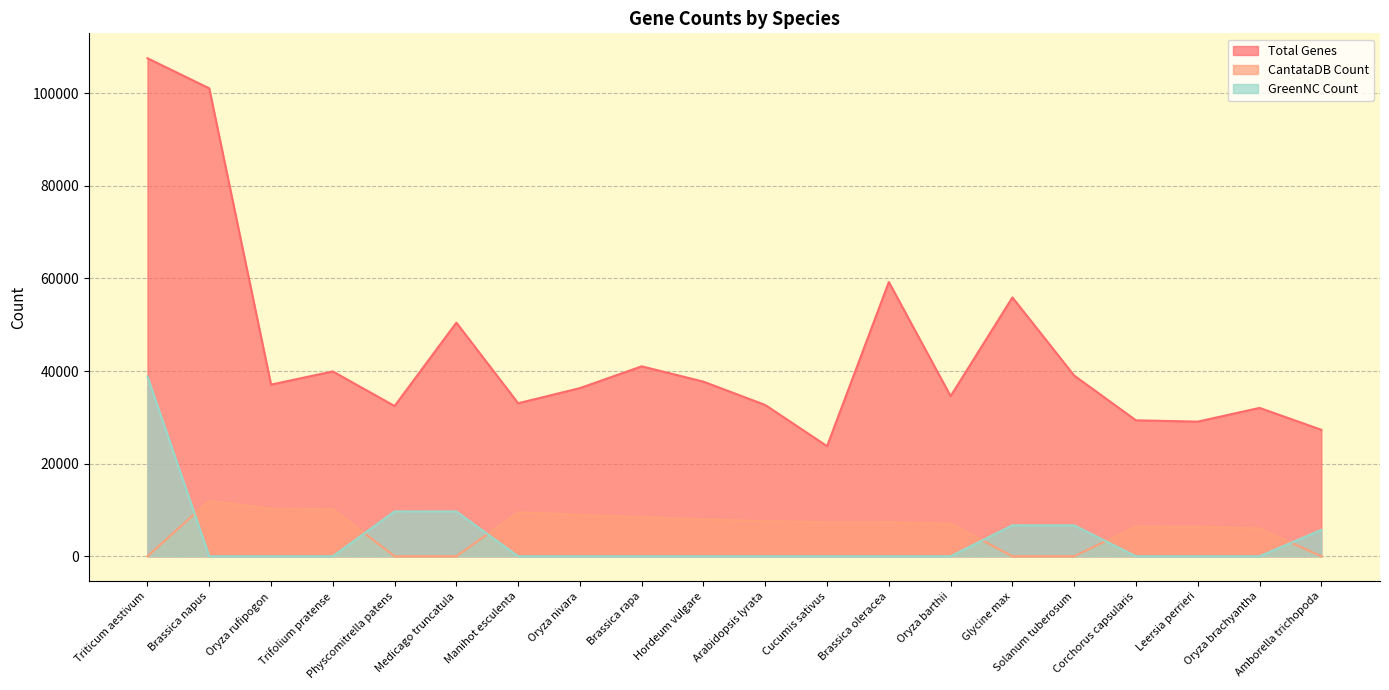

Which category has the highest value in the Total Genes series?

Triticum aestivum